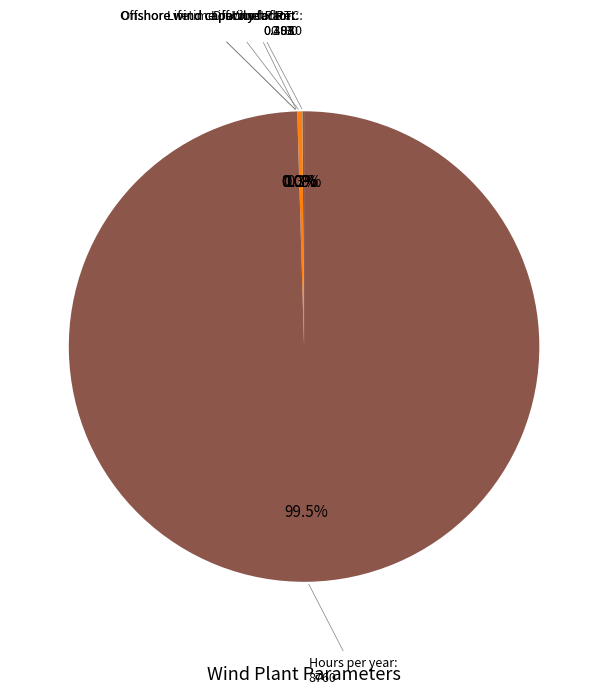

Does any single category account for the majority?

Yes